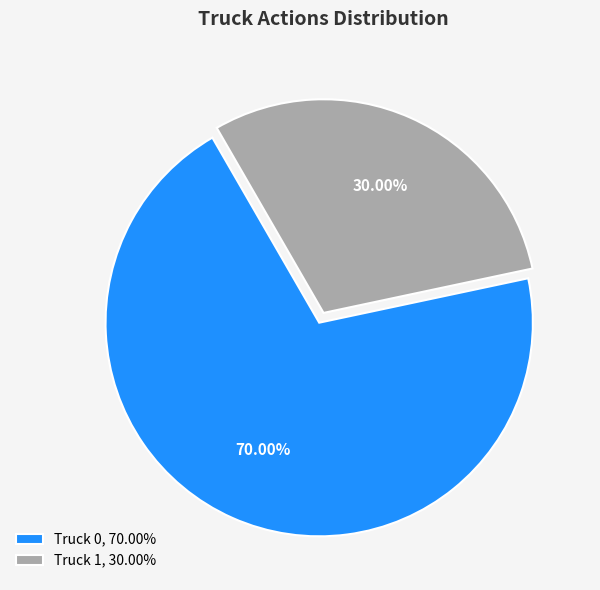

Does Truck 1 represent more than half of the total?

No